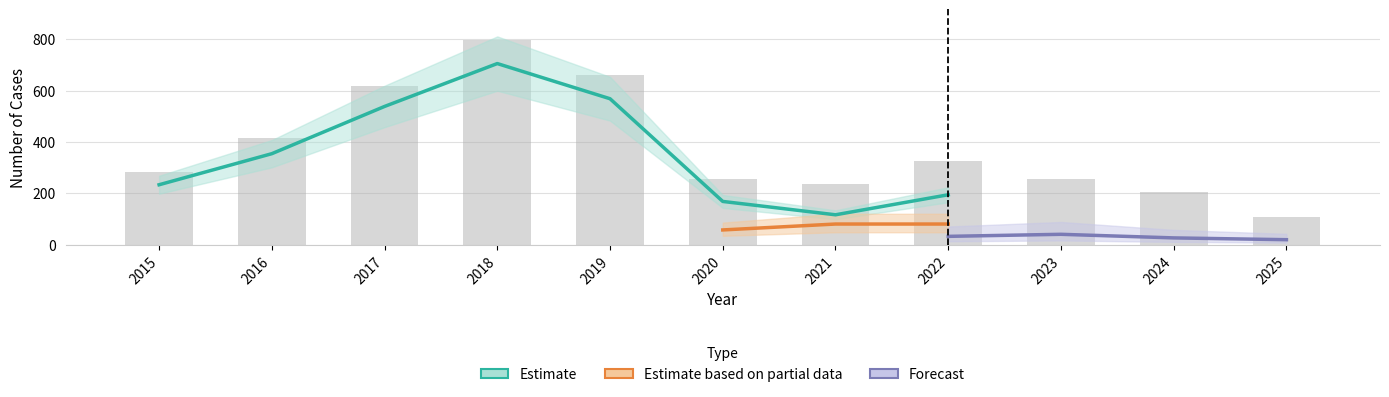

The value of Theft at 2019 is 568. True or false?

True